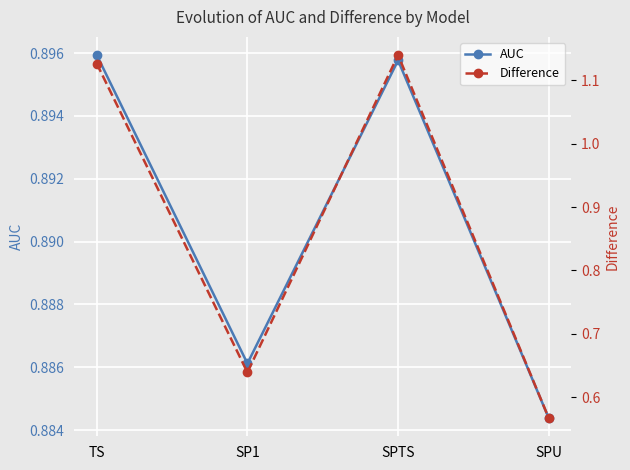

What is the total value across all series at SPTS?

2.0